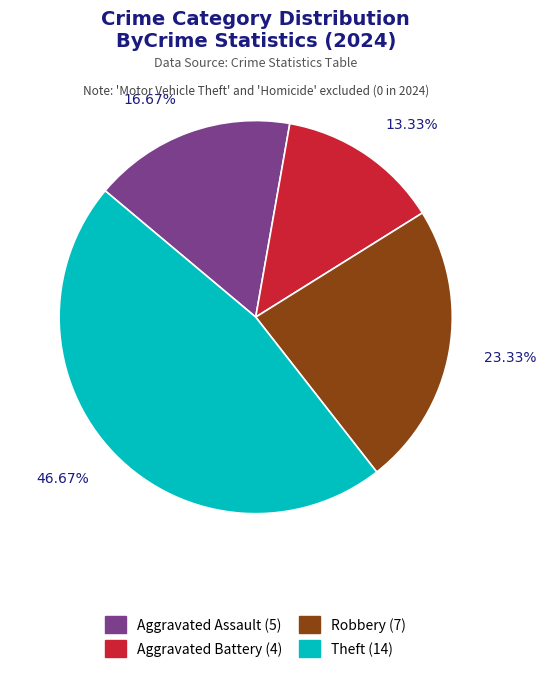

Is there any slice that represents more than half of the pie?

No